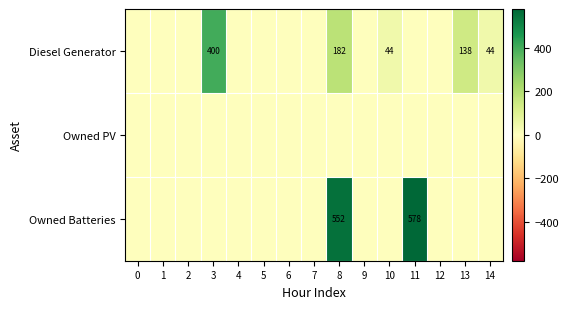

True or false: row_1 has a value of 0 at 3.

True